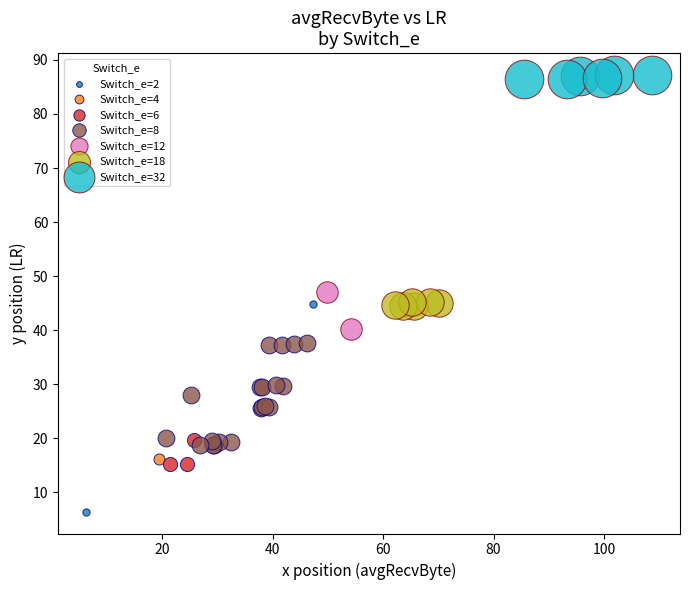

Which series reaches the minimum Y coordinate?

Switch_e=2